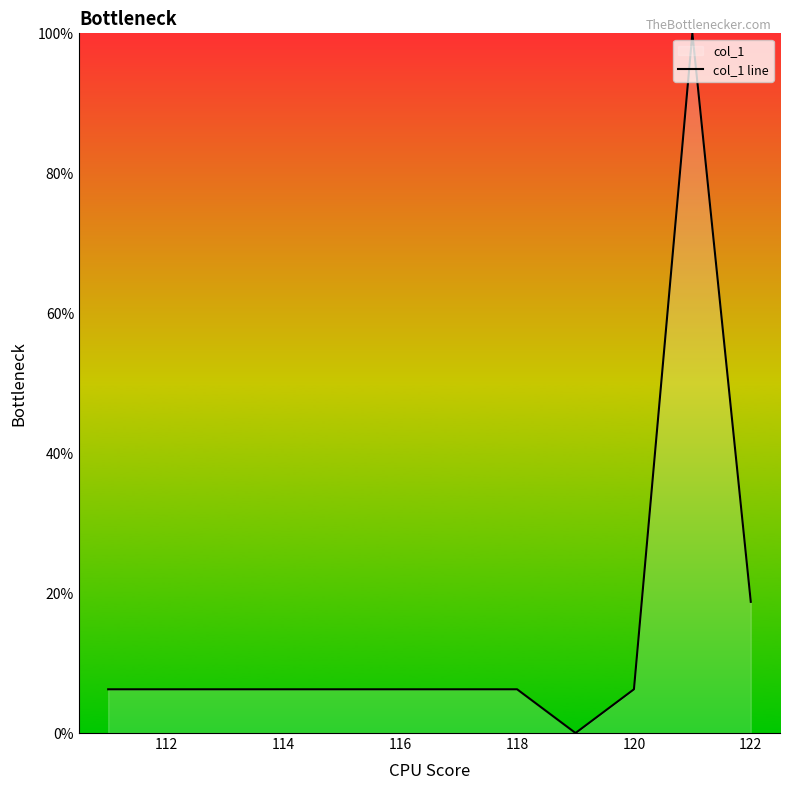

Approximately how many times larger is the value at 122 compared to 120?

3.0